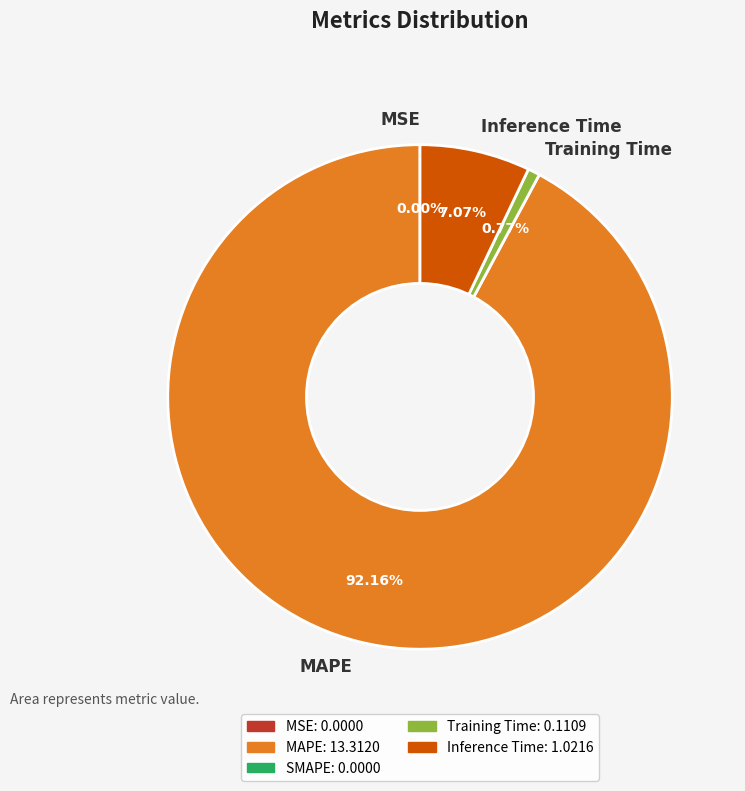

Which slice represents more than half of the pie?

MAPE